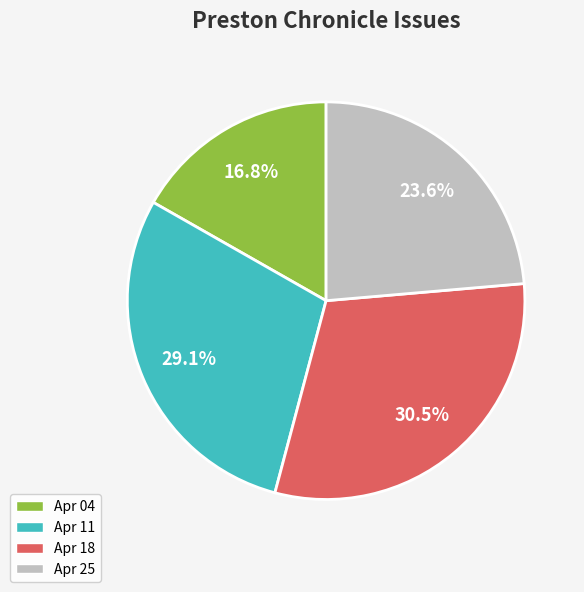

Does any single category account for the majority?

No